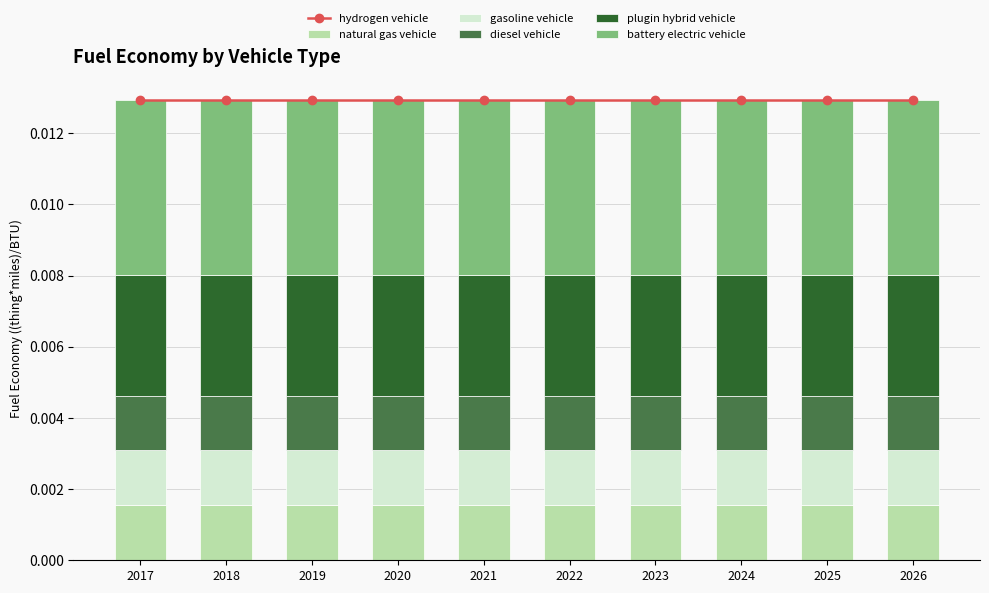

At which category is the sum across all series the highest?

2017